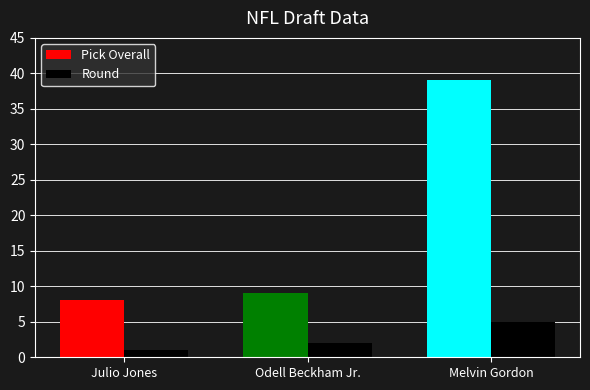

How many distinct data groups are displayed?

2